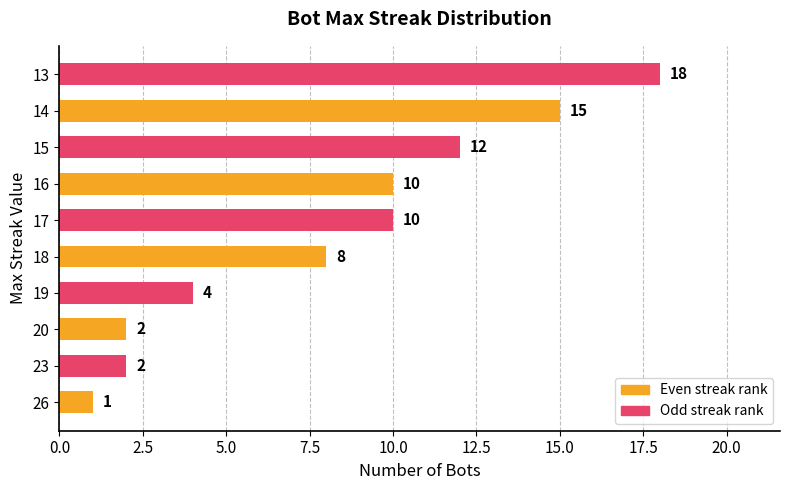

What is the average value?

8